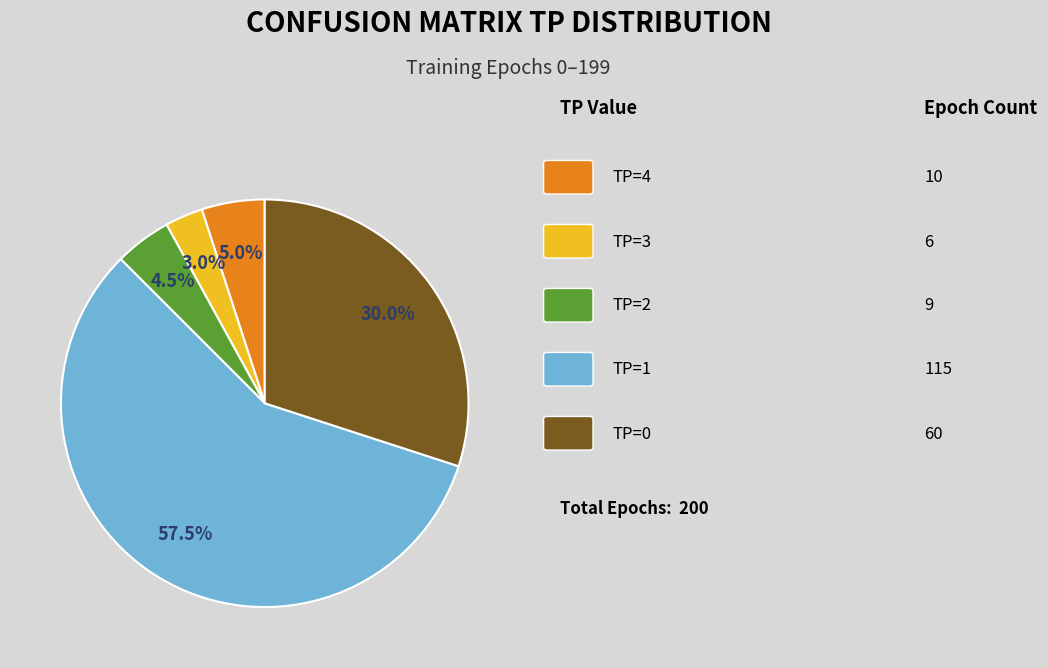

Does any single category account for the majority?

Yes